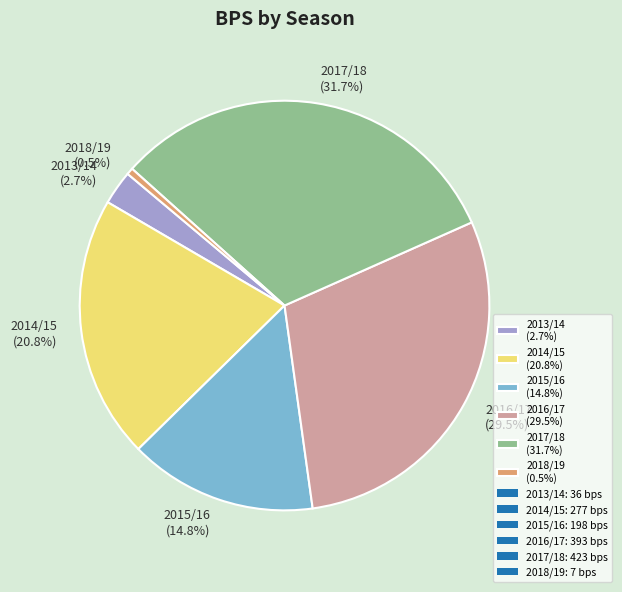

Rank the categories by value from highest to lowest.

2017/18 (31.7%), 2016/17 (29.5%), 2014/15 (20.8%), 2015/16 (14.8%), 2013/14 (2.7%), 2018/19 (0.5%)